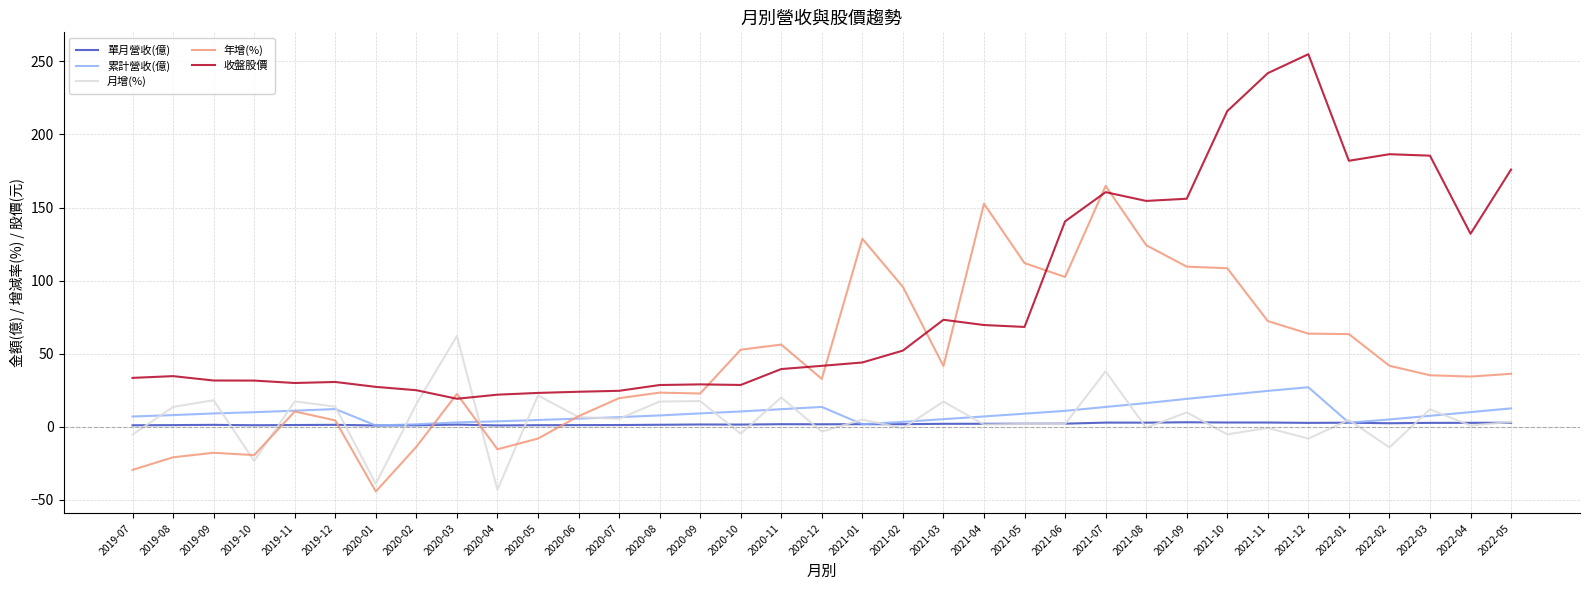

What is the difference between the 年增(%) values at 2019-10 and 2021-05?

131.5